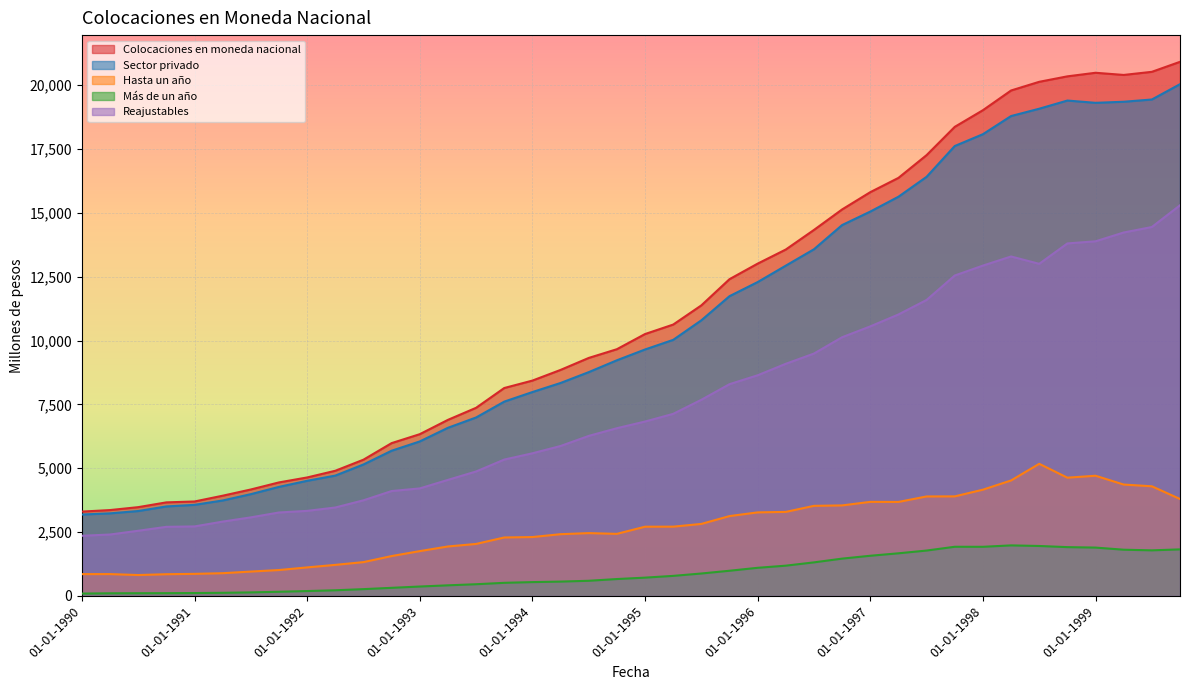

Which label corresponds to the largest value in the chart?

01-10-1999